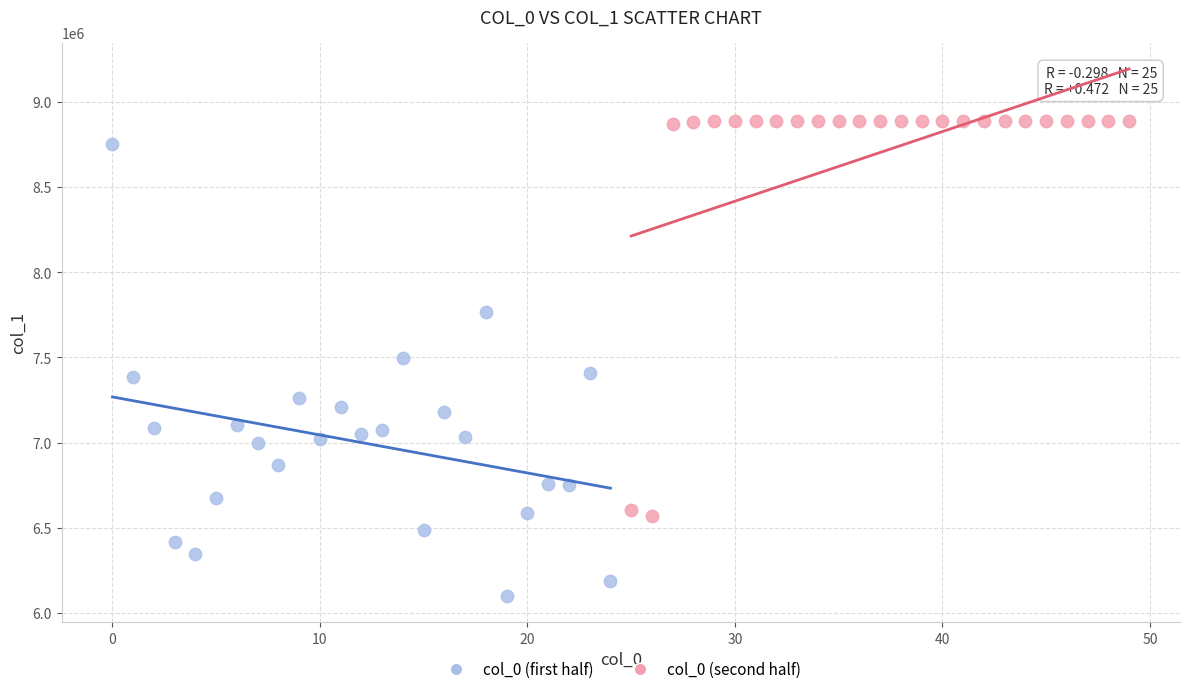

Which series contains the lowest Y value?

col_0 (first half)